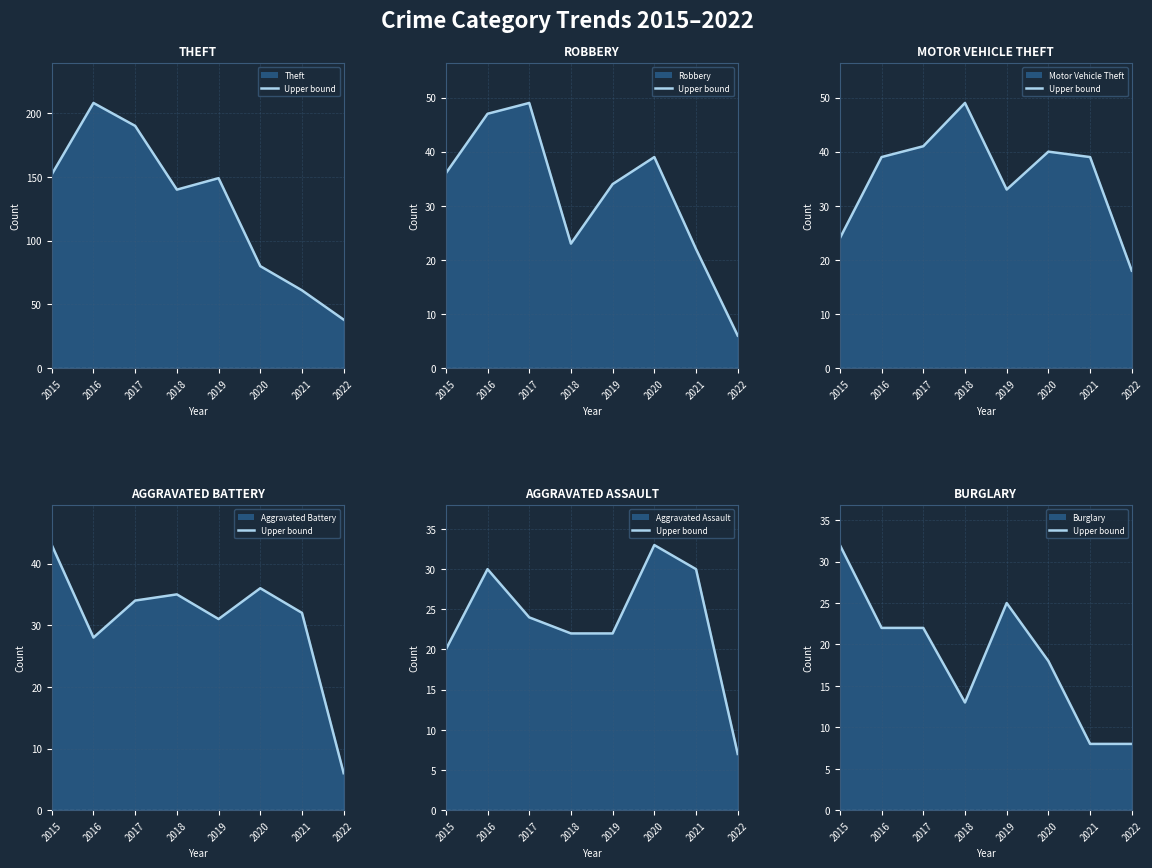

In Burglary, how many points are lower than both neighbors (excluding endpoints)?

1